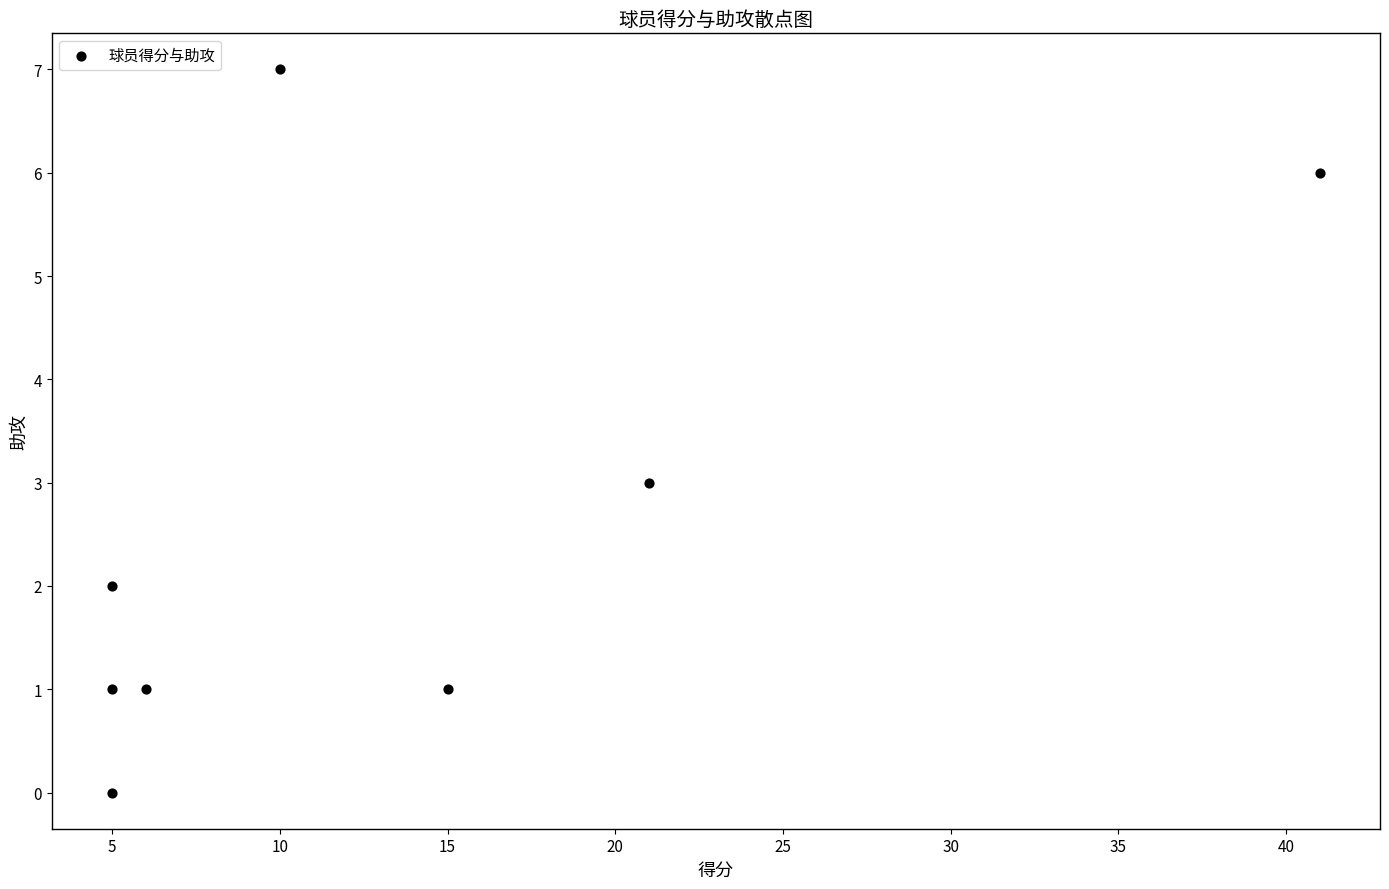

What is the range of Y values (max minus min)?

7